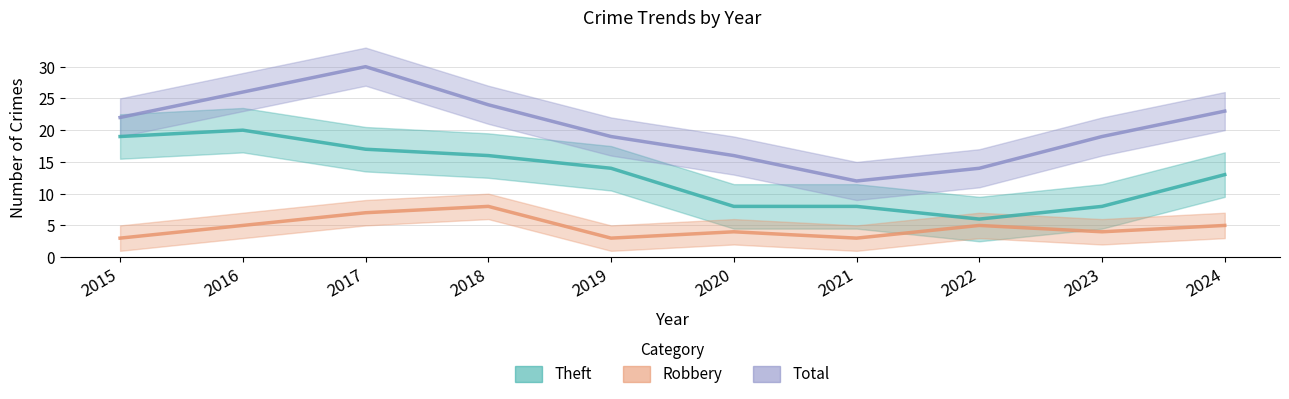

What is the average value of the Robbery series?

5